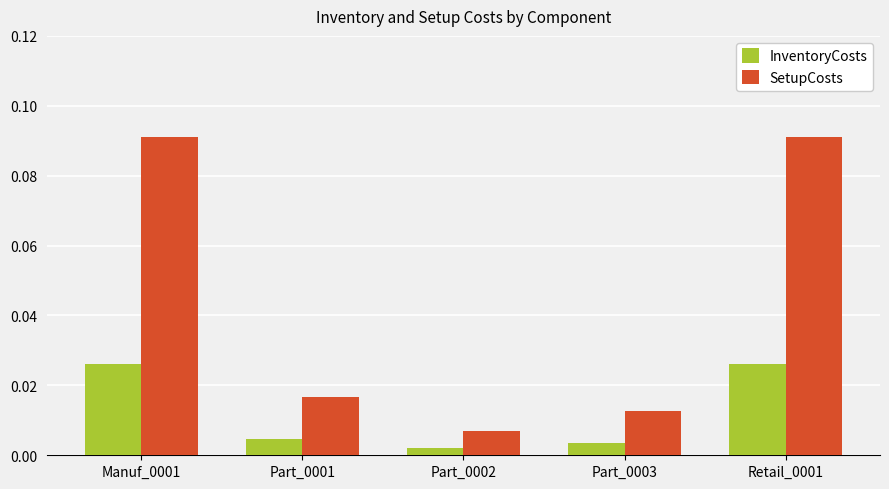

At which label does InventoryCosts reach its minimum?

Part_0002